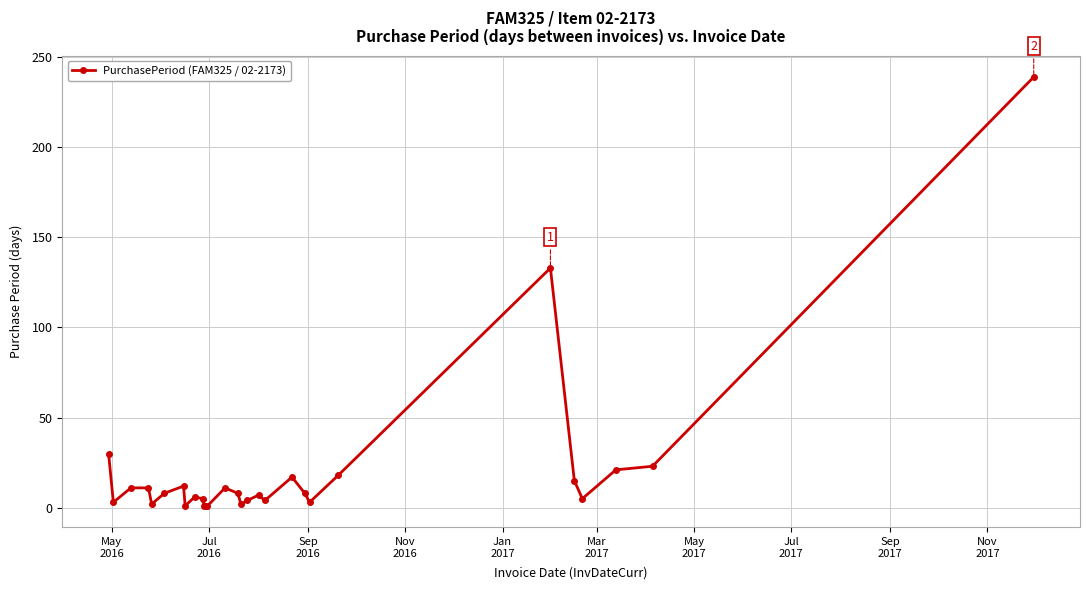

How many categories are shown in the chart?

29